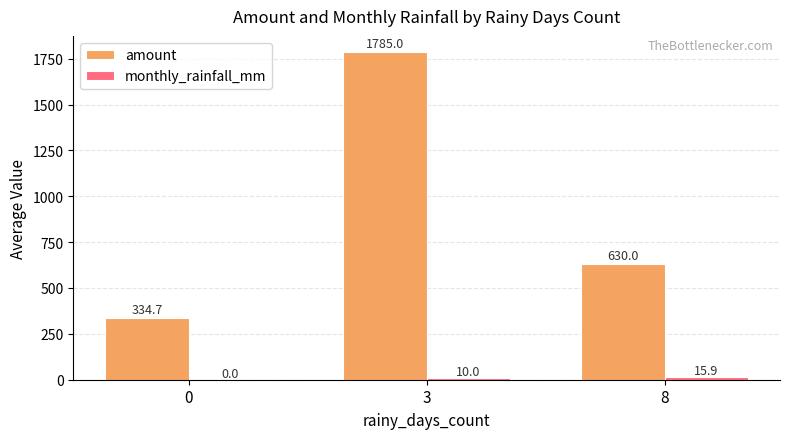

What is the sum of the amount values at 3 and 8?

2415.0